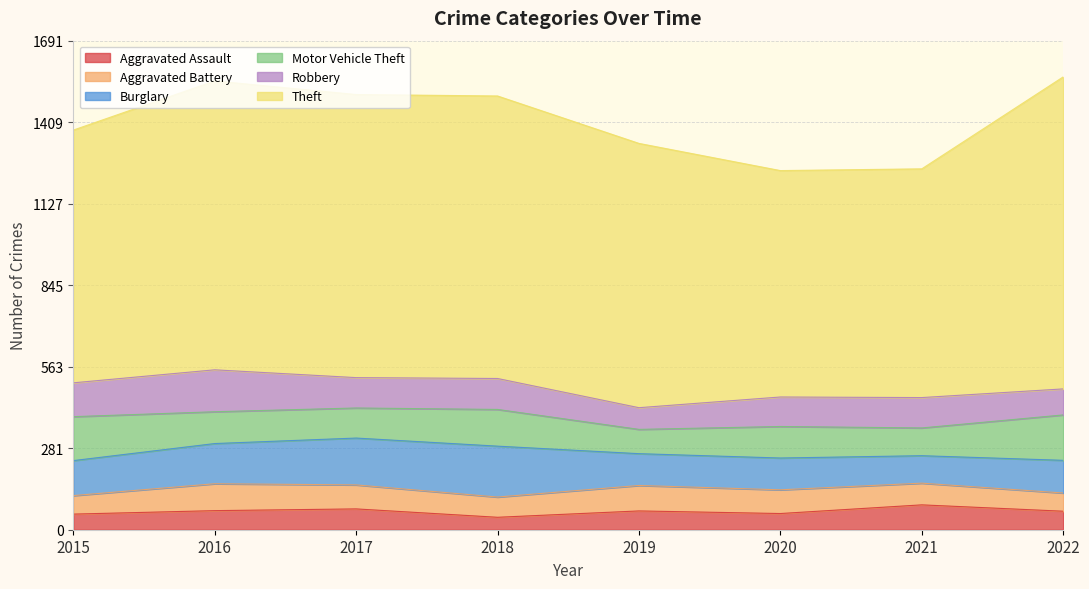

Between 2015 and 2021, which is larger?

2021